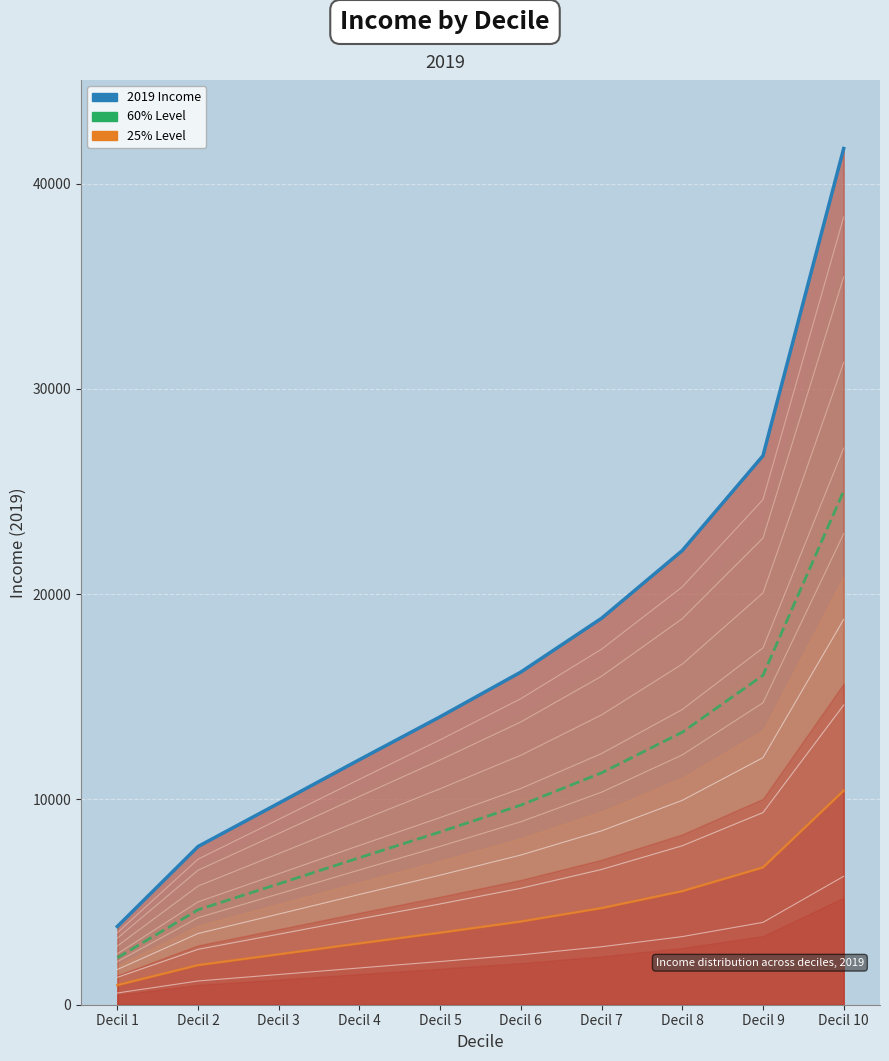

Rank the categories by value from lowest to highest.

Decil 1, Decil 2, Decil 3, Decil 4, Decil 5, Decil 6, Decil 7, Decil 8, Decil 9, Decil 10